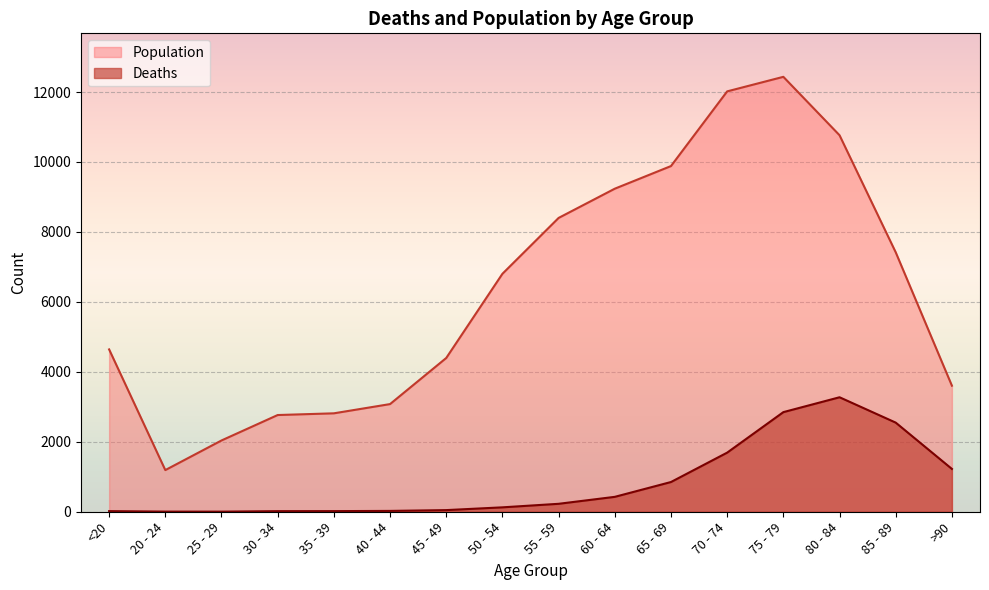

True or false: Deaths has a value of 3 at 25 - 29.

True